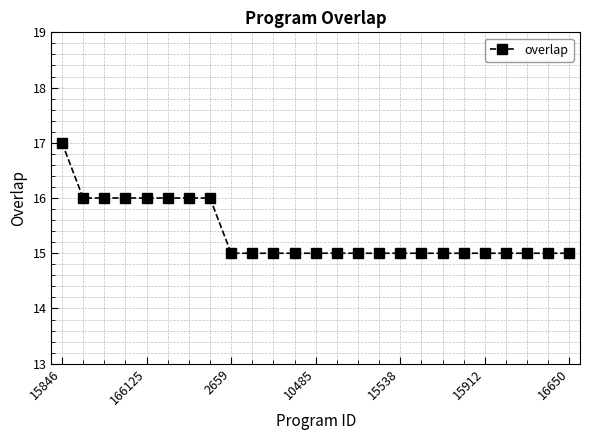

What is the smallest value displayed?

15